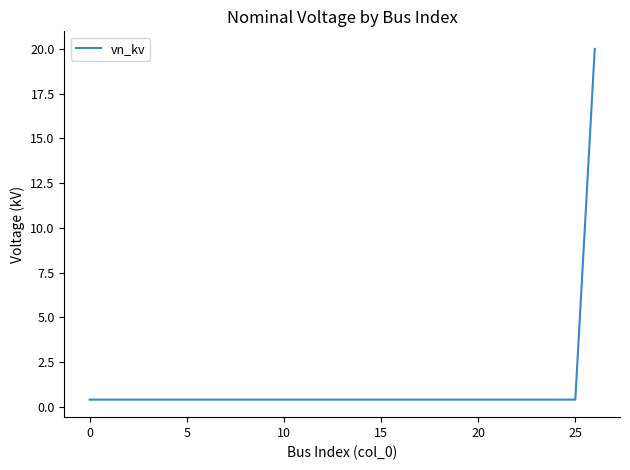

What is the difference between the maximum and minimum values?

19.6